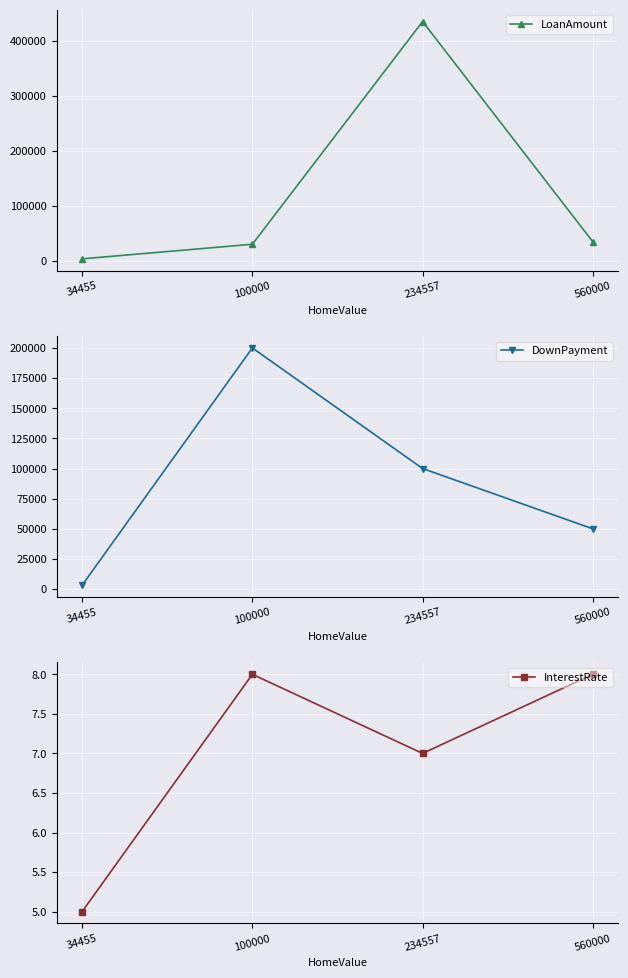

Between 100000 and 234557, which series saw the biggest shift?

LoanAmount